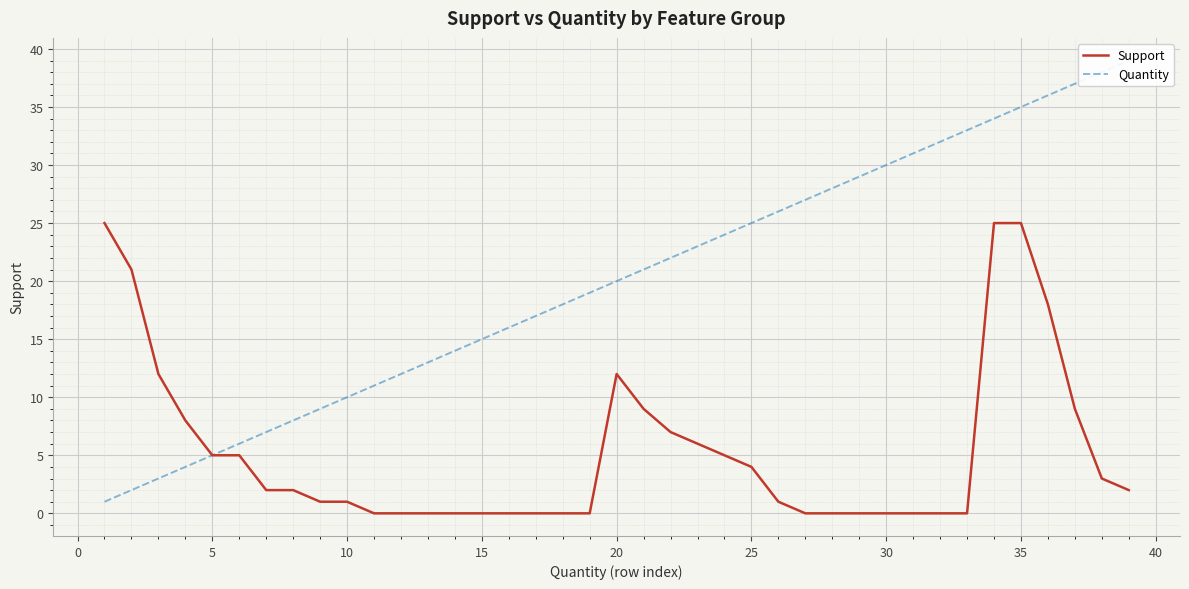

What is the maximum value for Support?

25